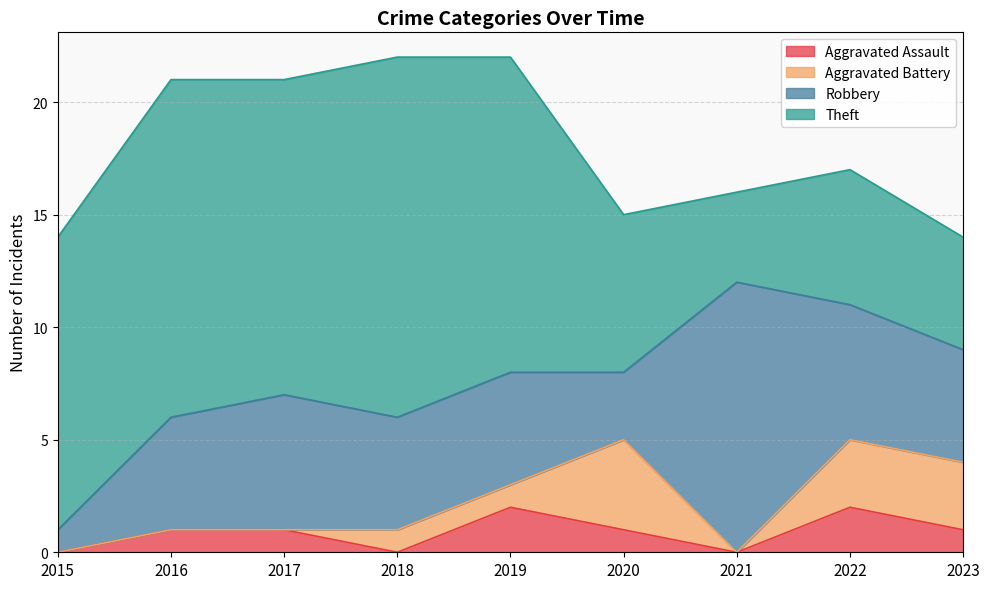

Is the value of Robbery at 2019 greater than the value of Aggravated Battery at 2015?

Yes